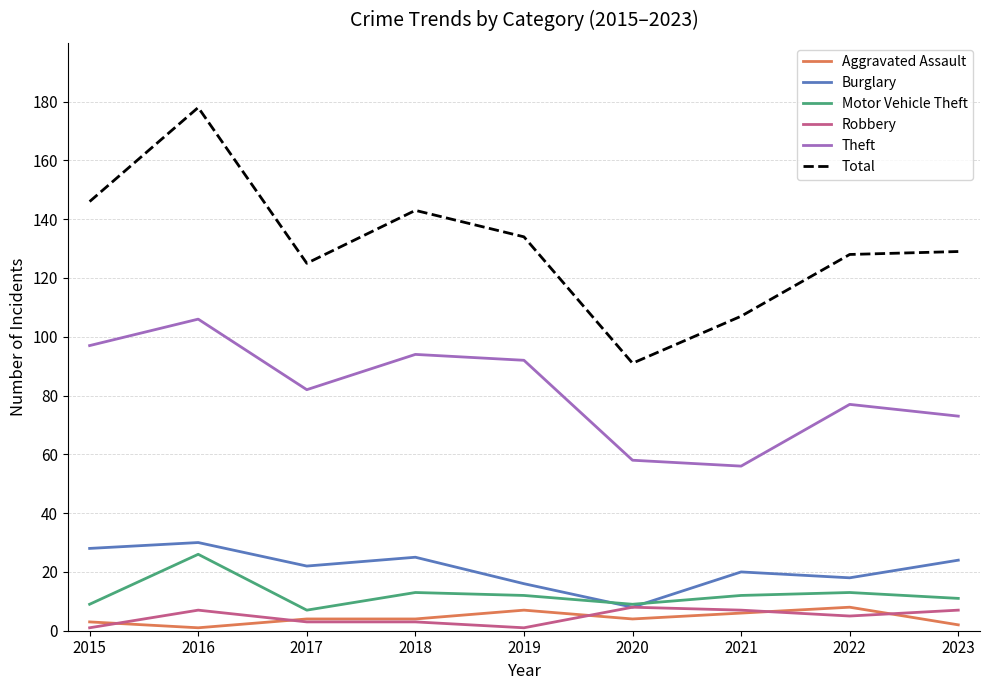

What is the minimum value for Burglary?

8